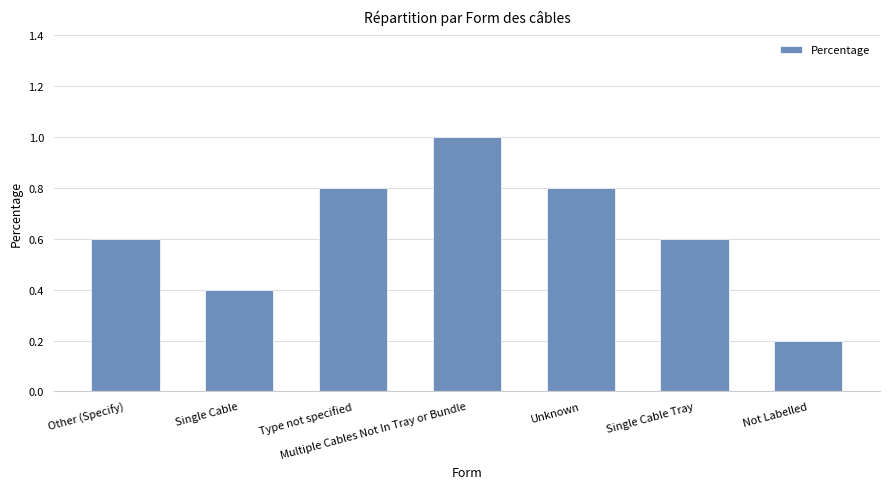

What is the label of the 6th bar from the left?

Single Cable Tray